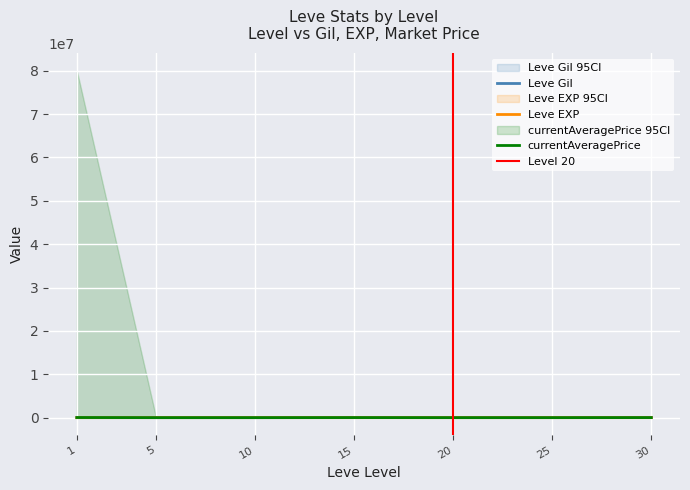

True or false: Leve Gil and Leve EXP intersect in this chart.

False